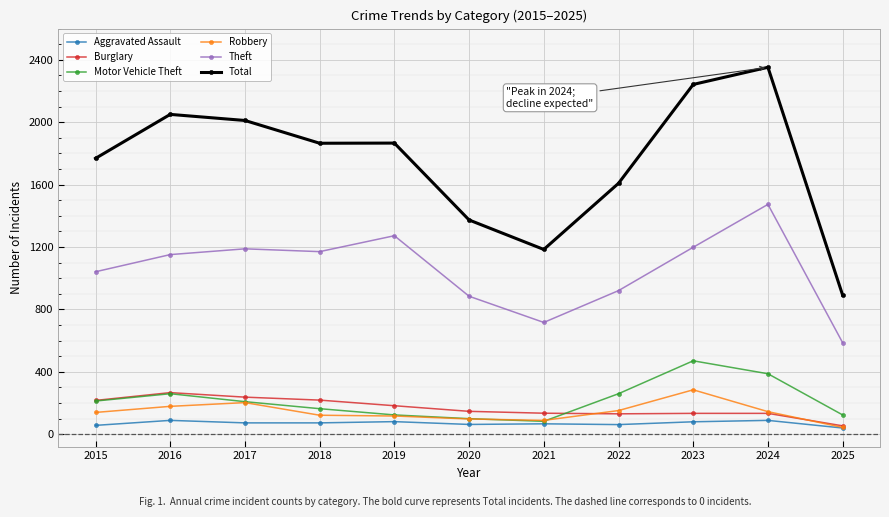

Which series changed the most between 2022 and 2023?

Total